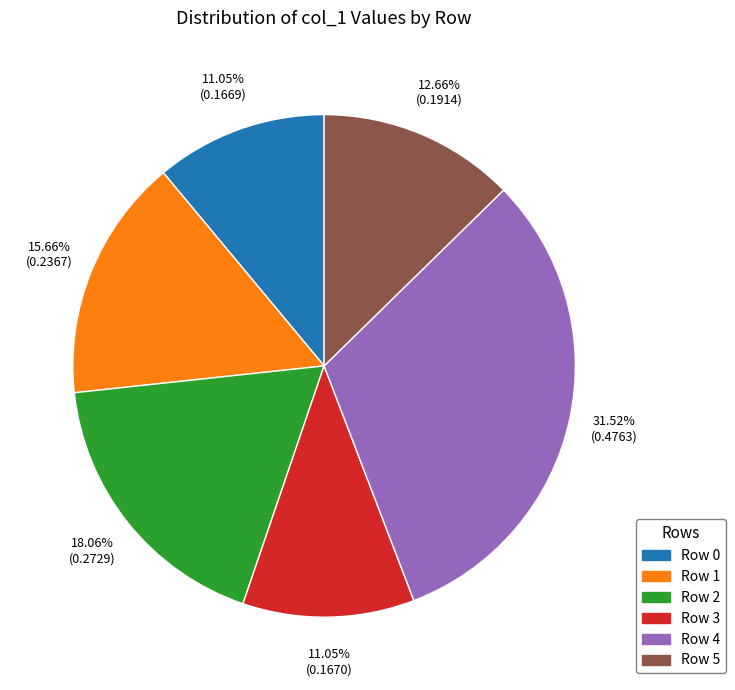

The Row 4 slice represents 32% of the pie. True or false?

True